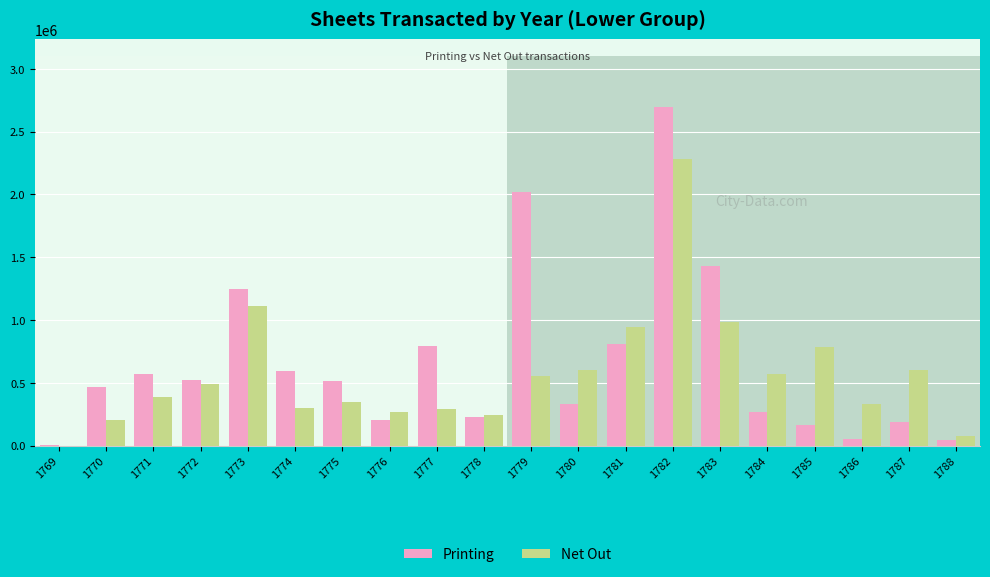

Which category has the lowest value in the Net Out series?

1769